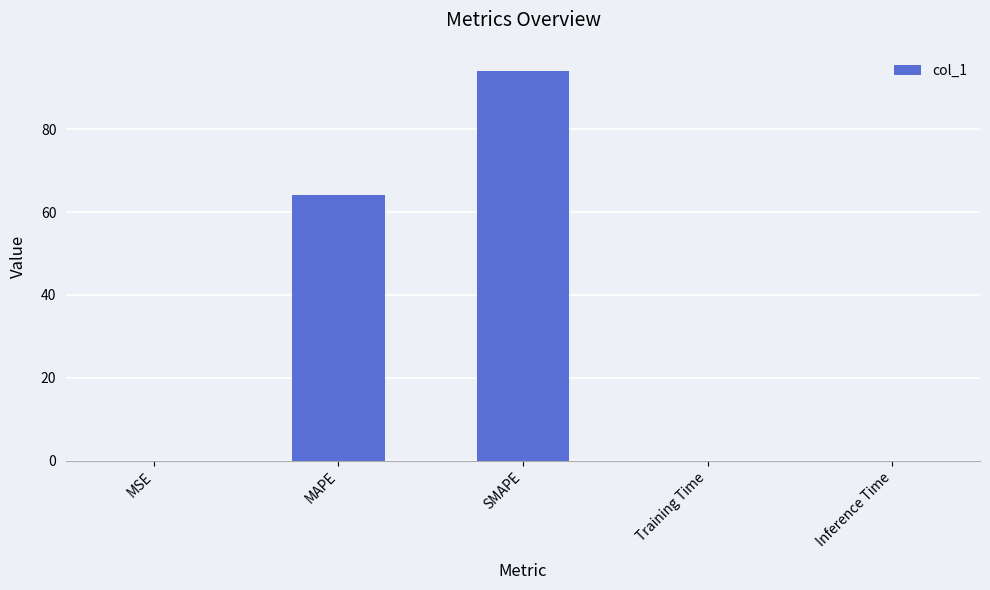

Read the value at SMAPE.

94.1